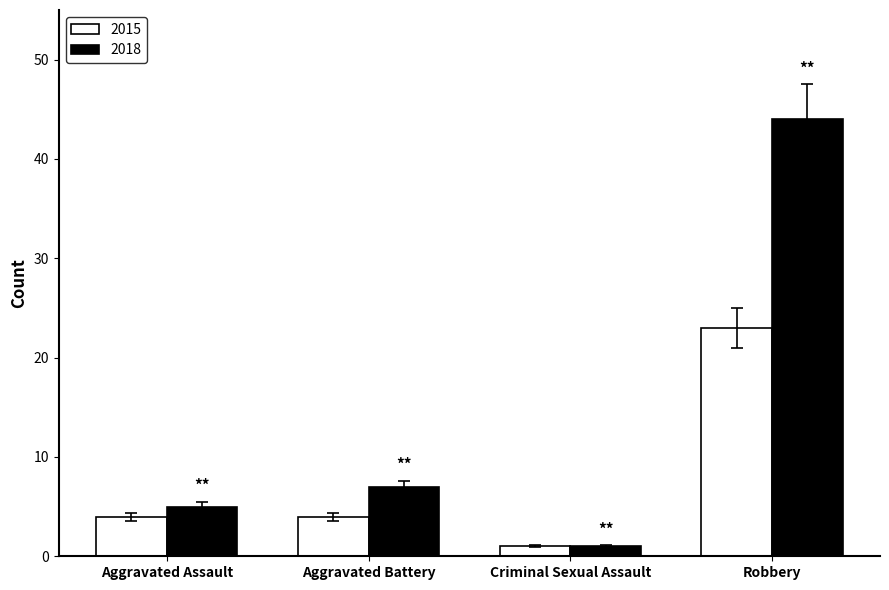

At which category does the chart reach its peak across all series?

Robbery